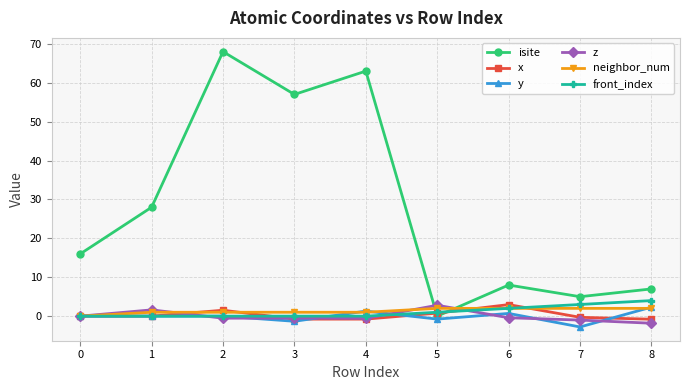

After their last crossing, which series has the higher values: isite or z?

isite